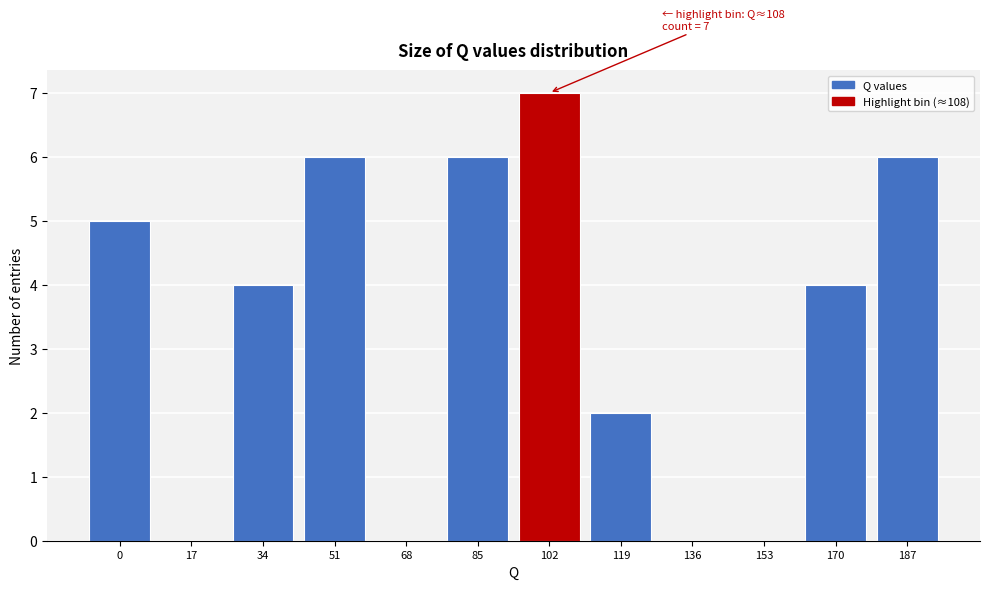

Reading left to right, transcribe all the data shown in this chart.

0=5	17=0	34=4	51=6	68=0	85=6	102=7	119=2	136=0	153=0	170=4	187=6